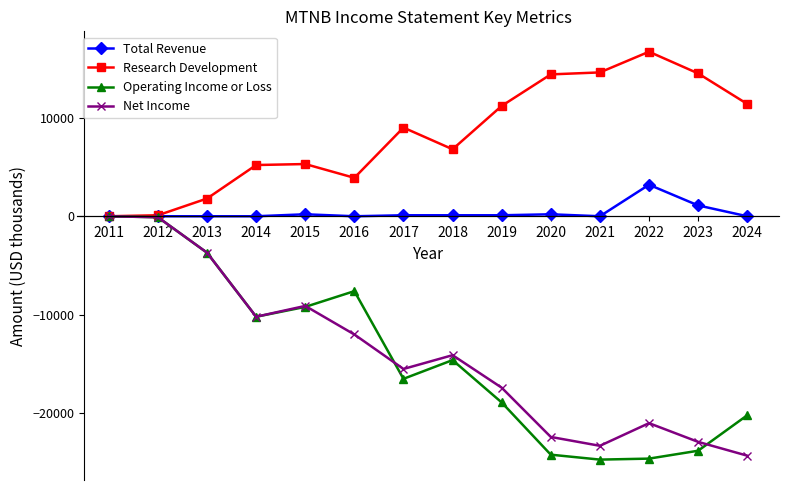

At which category does Operating Income or Loss reach its first local valley?

2014